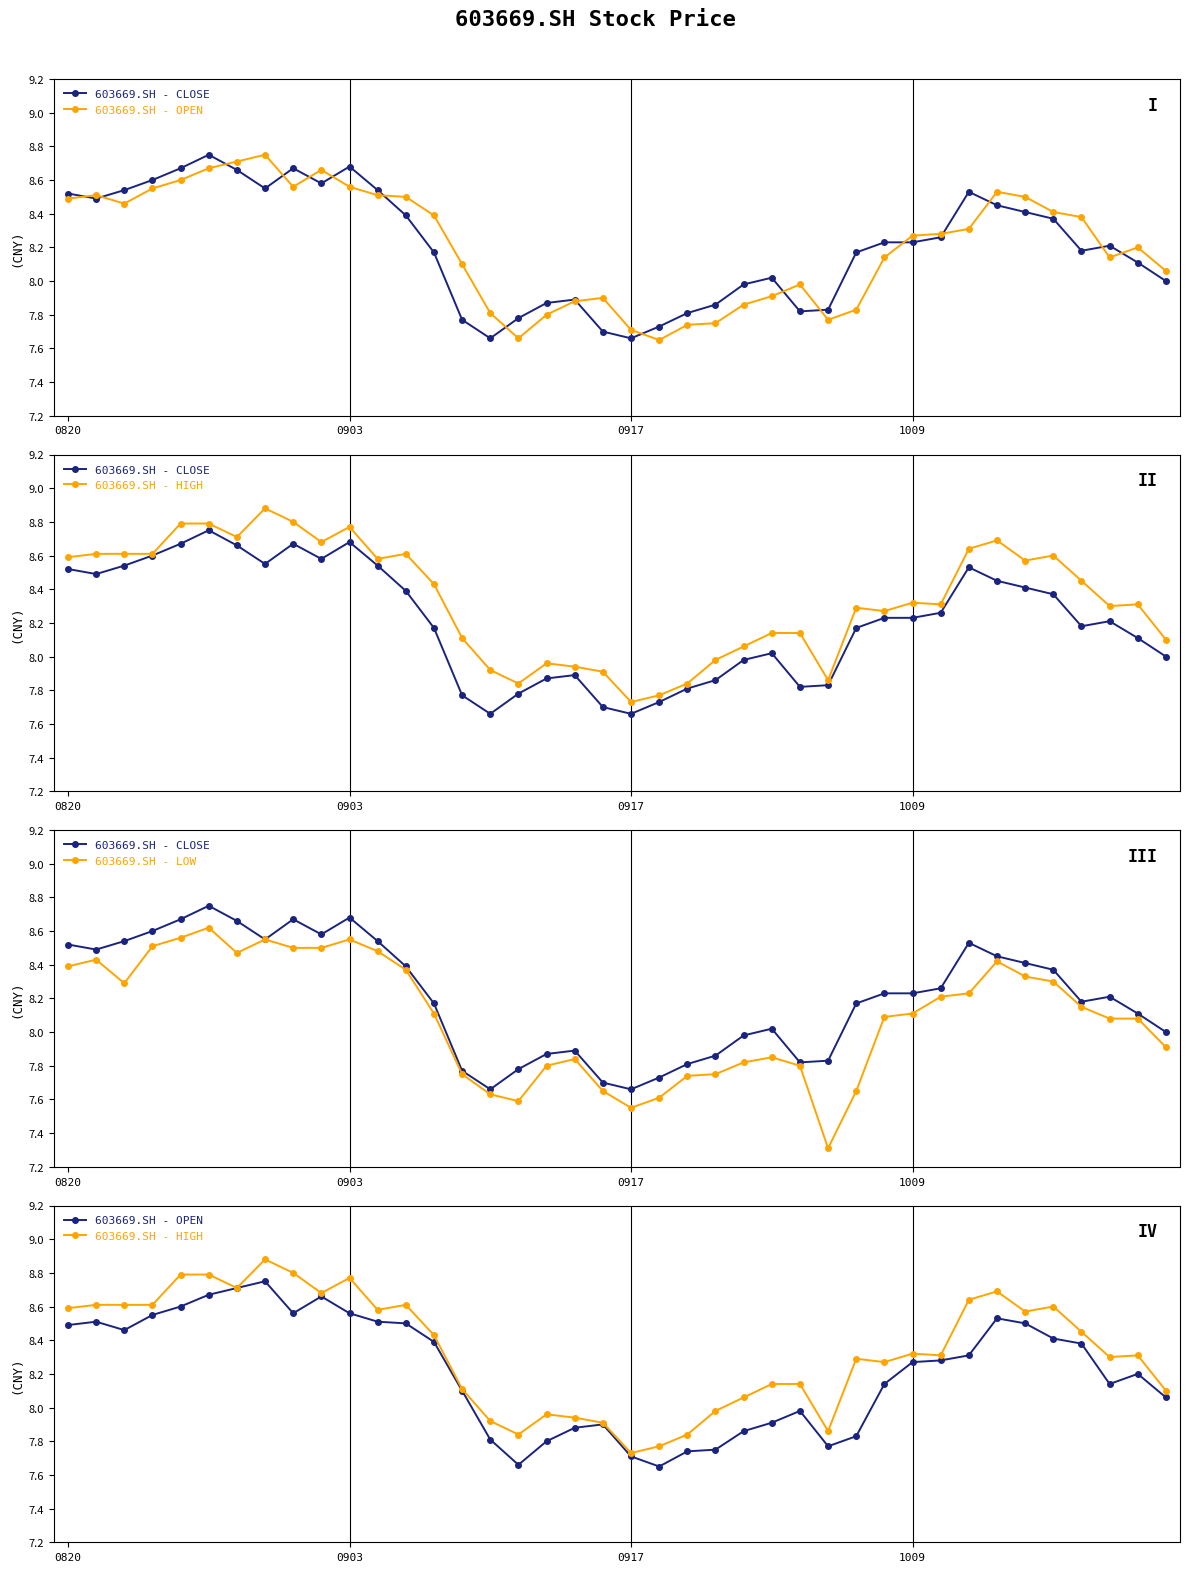

Reading left to right, extract all data points from this chart.

603669.SH - CLOSE: 8.5	8.5	8.5	8.6	8.7	8.8	8.7	8.6	8.7	8.6	8.7	8.5	8.4	8.2	7.8	7.7	7.8	7.9	7.9	7.7	7.7	7.7	7.8	7.9	8.0	8.0	7.8	7.8	8.2	8.2	8.2	8.3	8.5	8.4	8.4	8.4	8.2	8.2	8.1	8.0
603669.SH - OPEN: 8.5	8.5	8.5	8.6	8.6	8.7	8.7	8.8	8.6	8.7	8.6	8.5	8.5	8.4	8.1	7.8	7.7	7.8	7.9	7.9	7.7	7.7	7.7	7.8	7.9	7.9	8.0	7.8	7.8	8.1	8.3	8.3	8.3	8.5	8.5	8.4	8.4	8.1	8.2	8.1
603669.SH - HIGH: 8.6	8.6	8.6	8.6	8.8	8.8	8.7	8.9	8.8	8.7	8.8	8.6	8.6	8.4	8.1	7.9	7.8	8.0	7.9	7.9	7.7	7.8	7.8	8.0	8.1	8.1	8.1	7.9	8.3	8.3	8.3	8.3	8.6	8.7	8.6	8.6	8.4	8.3	8.3	8.1
603669.SH - LOW: 8.4	8.4	8.3	8.5	8.6	8.6	8.5	8.6	8.5	8.5	8.6	8.5	8.4	8.1	7.8	7.6	7.6	7.8	7.8	7.7	7.5	7.6	7.7	7.8	7.8	7.8	7.8	7.3	7.7	8.1	8.1	8.2	8.2	8.4	8.3	8.3	8.2	8.1	8.1	7.9